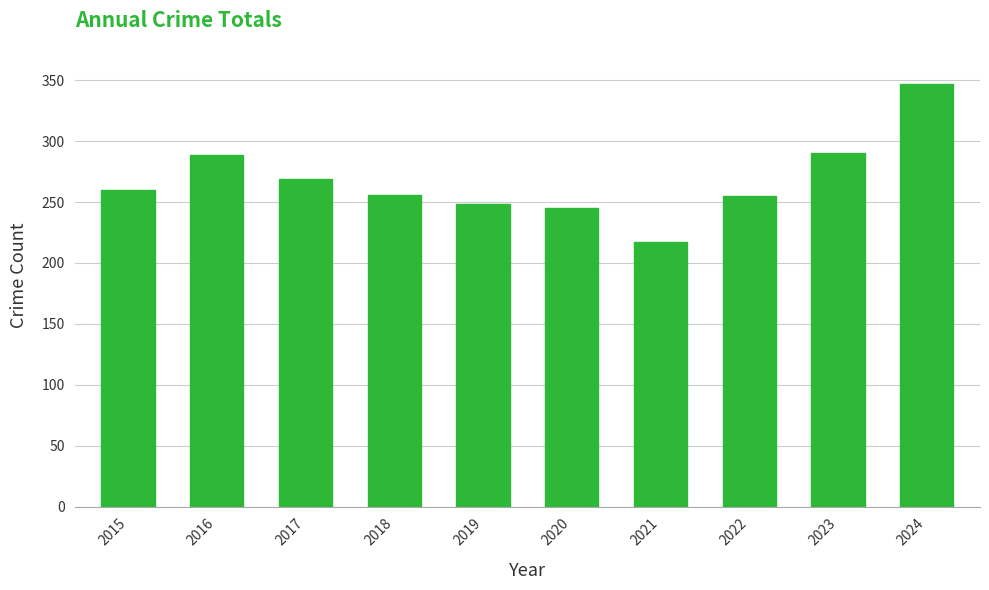

What is the value of the 1st bar from the left?

260